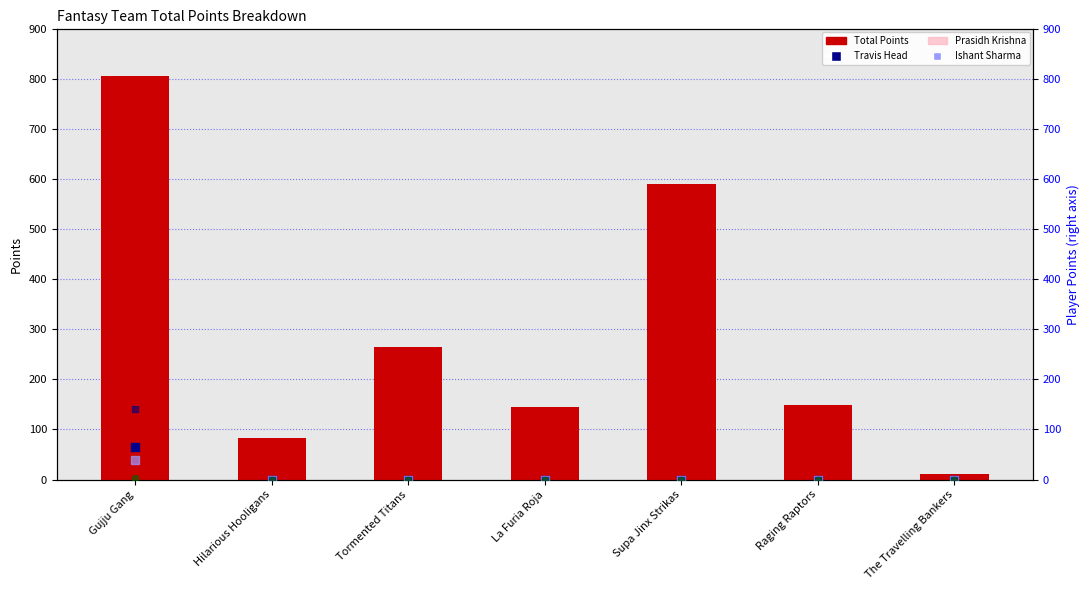

At which category is the sum across all series the highest?

Gujju Gang